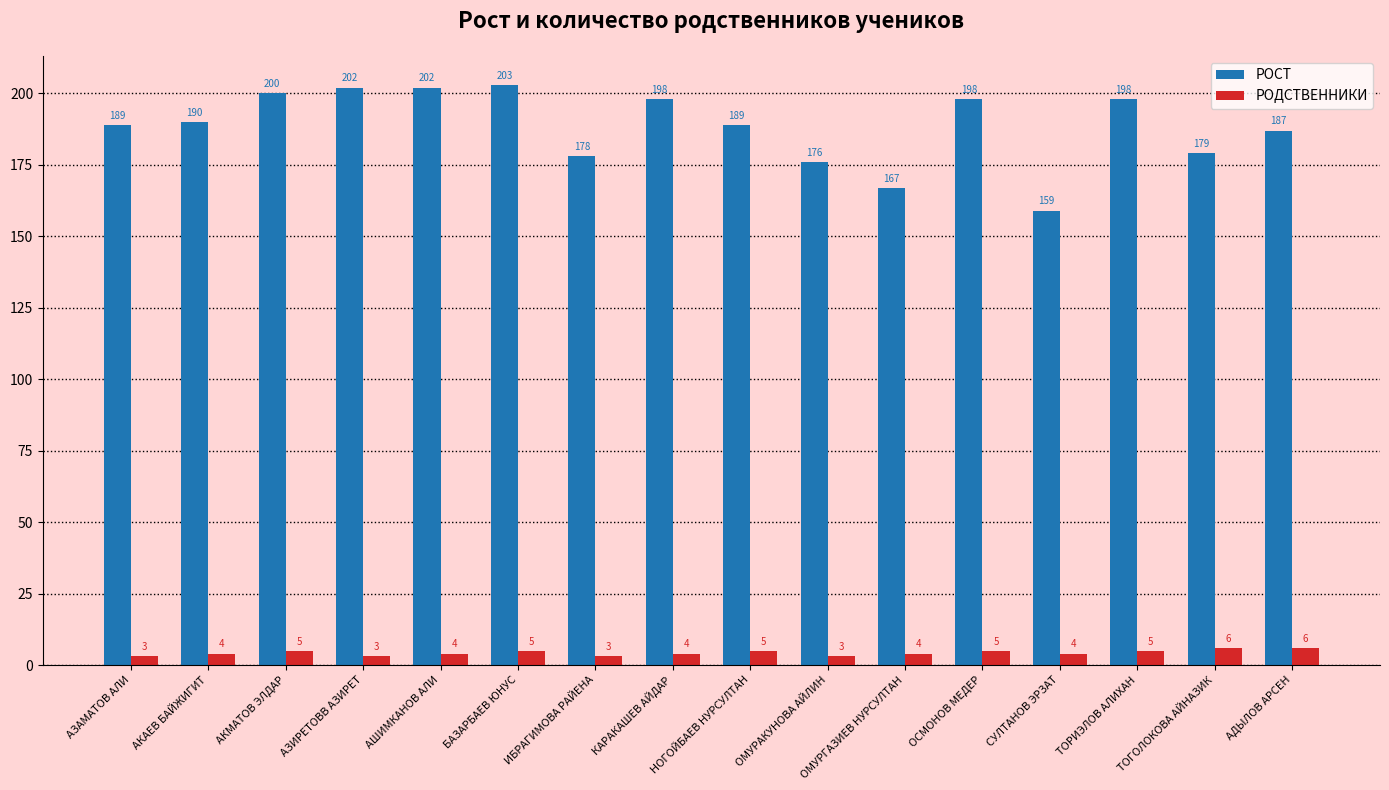

What are all the series names shown in the legend?

РОСТ, РОДСТВЕННИКИ